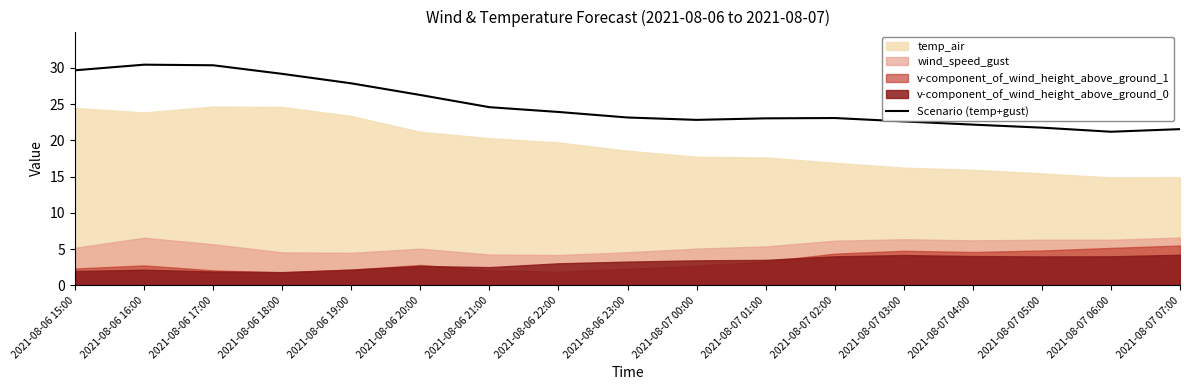

Is it true that the value at 2021-08-06 16:00 is 44.3?

False